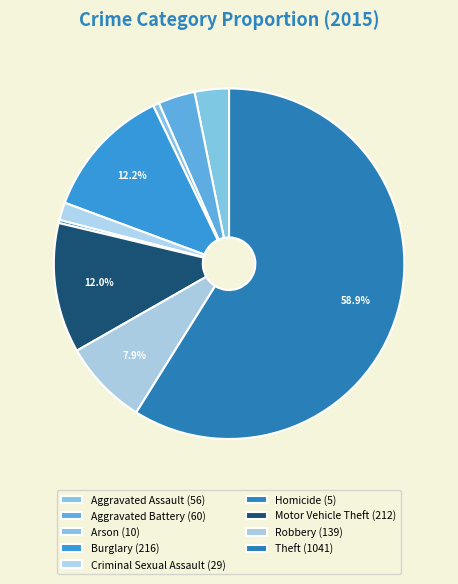

Which category accounts for the majority?

Theft